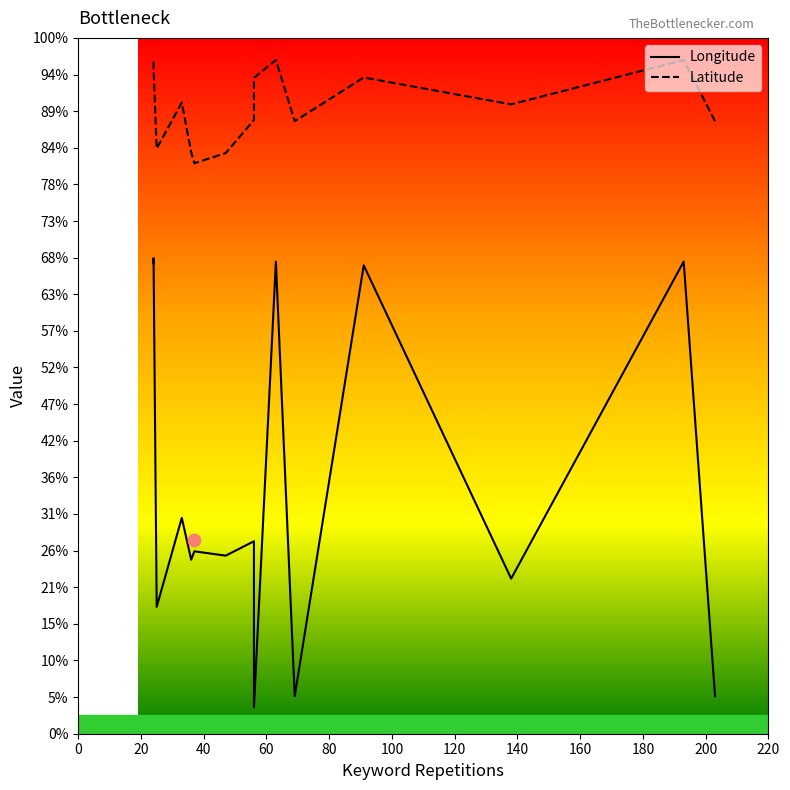

At how many categories does at least one series exceed -28?

15